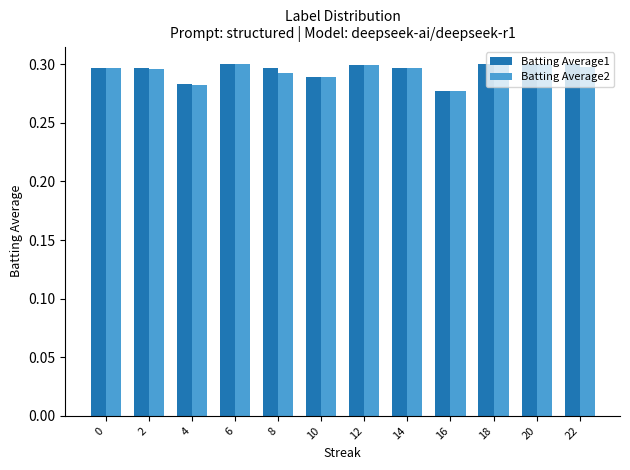

The Batting Average2 series shows 0.2 at 22. True or false?

False